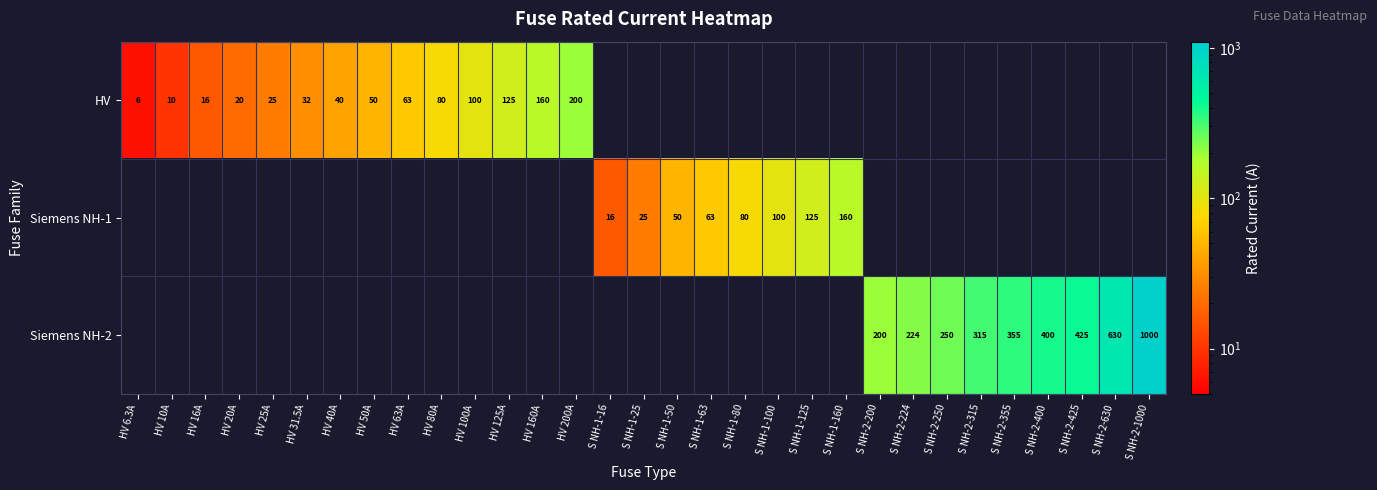

The Siemens NH-2 series shows 641.9 at S NH-2-400. True or false?

False